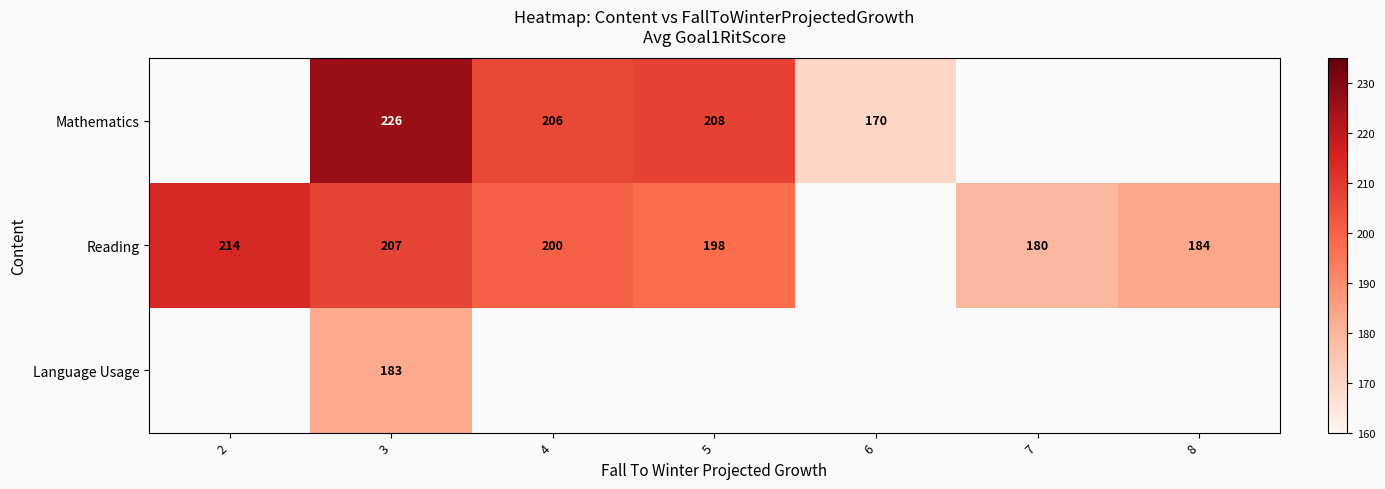

The value of Reading at 8 is 56. True or false?

False